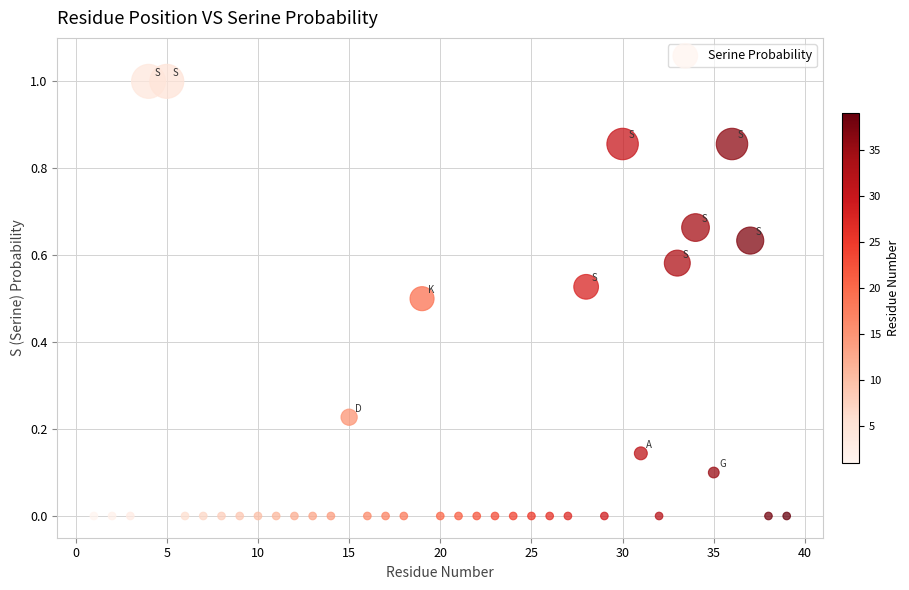

What is the range of Y values (max minus min)?

1.0